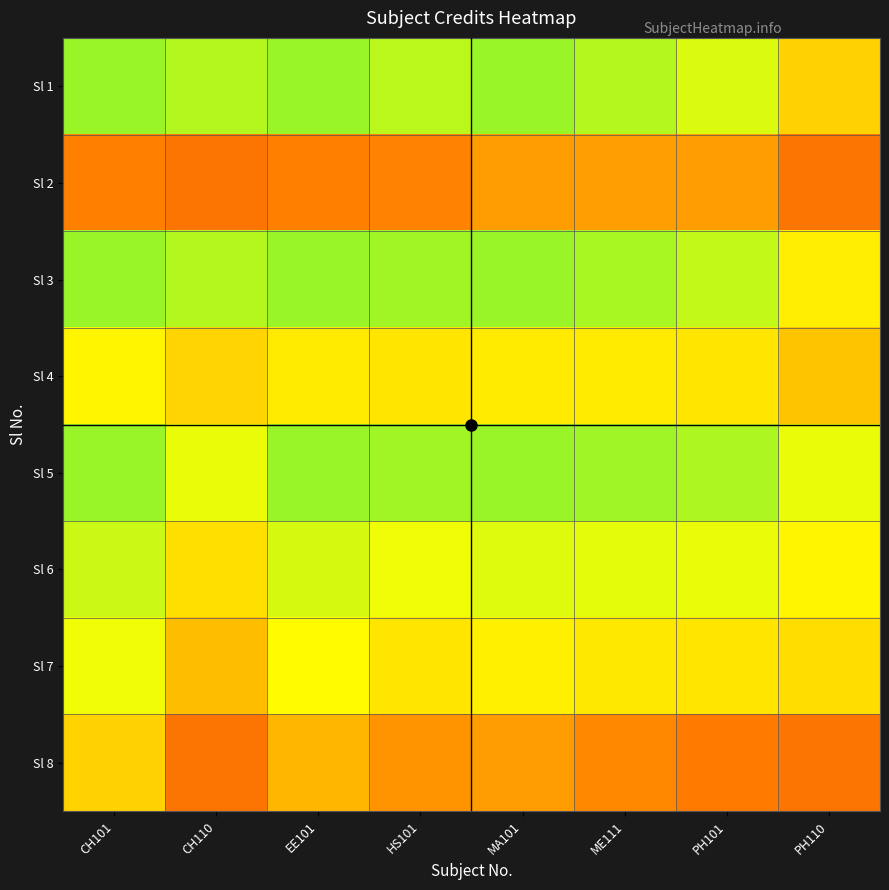

Which category has the highest value across all series?

CH101